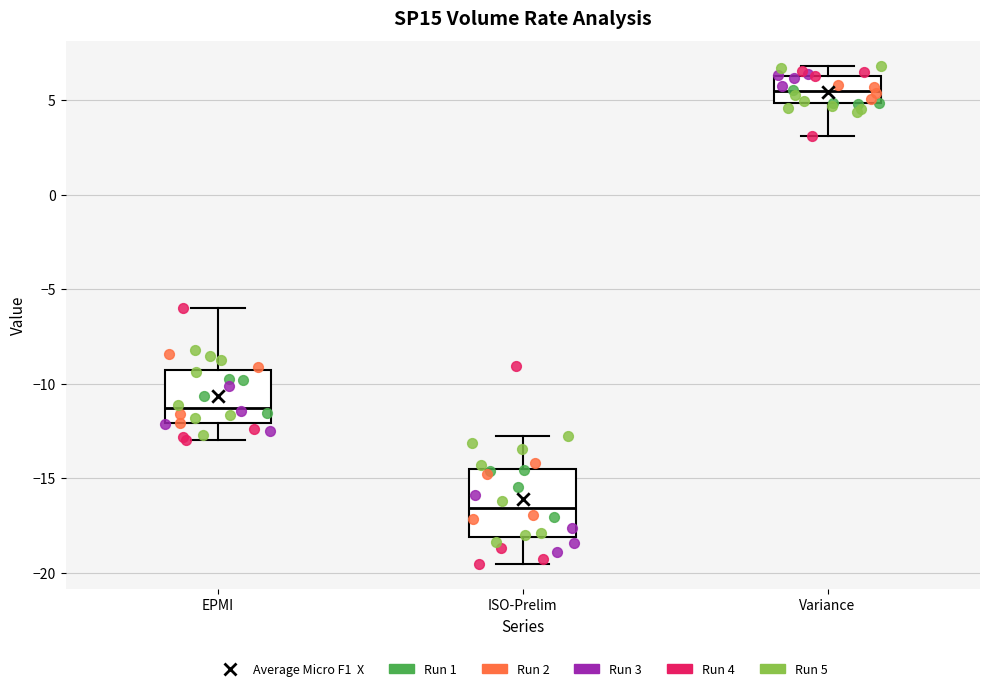

Where does the median line of the box for Variance sit on the y-axis? The values are not printed on the chart, so give them approximately, as read against the axis.

5.5